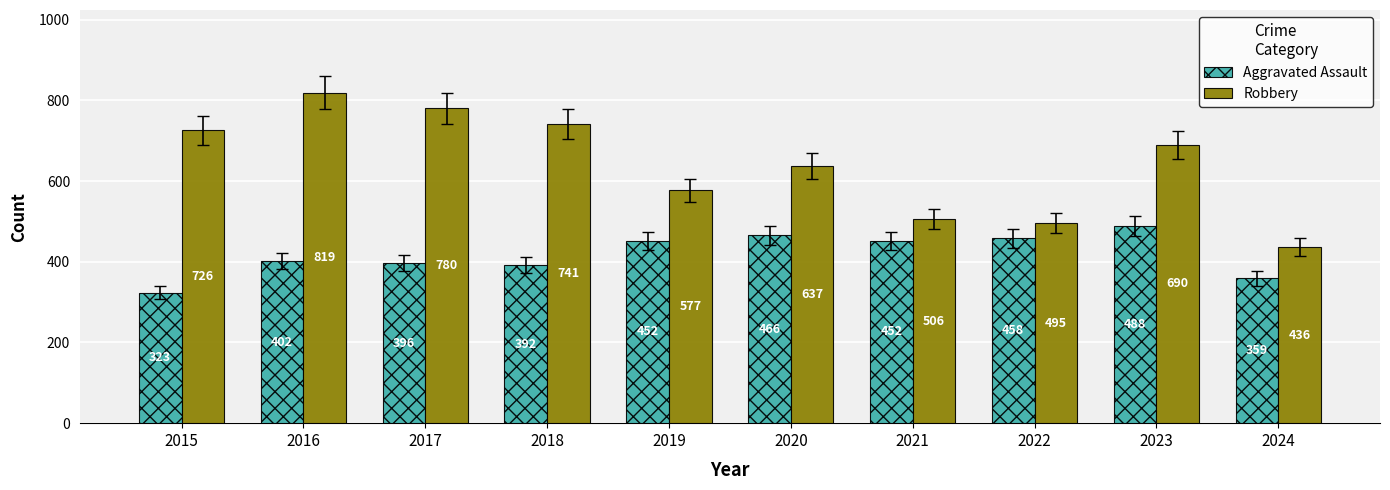

Which series changed the most between 2017 and 2020?

Robbery